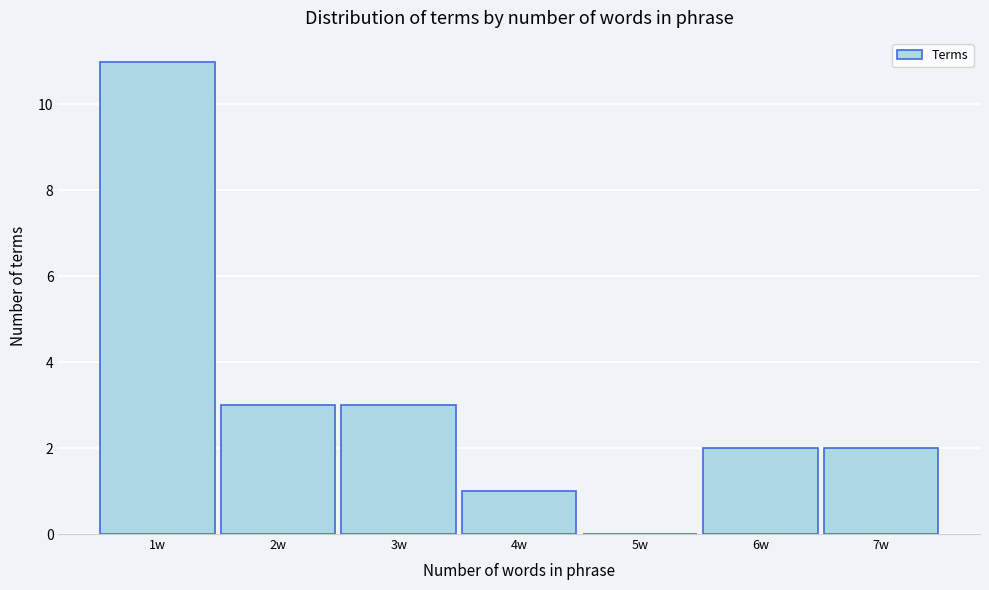

Reading left to right, list every bar in this chart as the range it spans on the x-axis followed by its height. The values are not printed on the chart, so give them approximately, as read against the axis.

0.5 to 1.5: 11
1.5 to 2.5: 3
2.5 to 3.5: 3
3.5 to 4.5: 1
4.5 to 5.5: 0
5.5 to 6.5: 2
6.5 to 7.5: 2